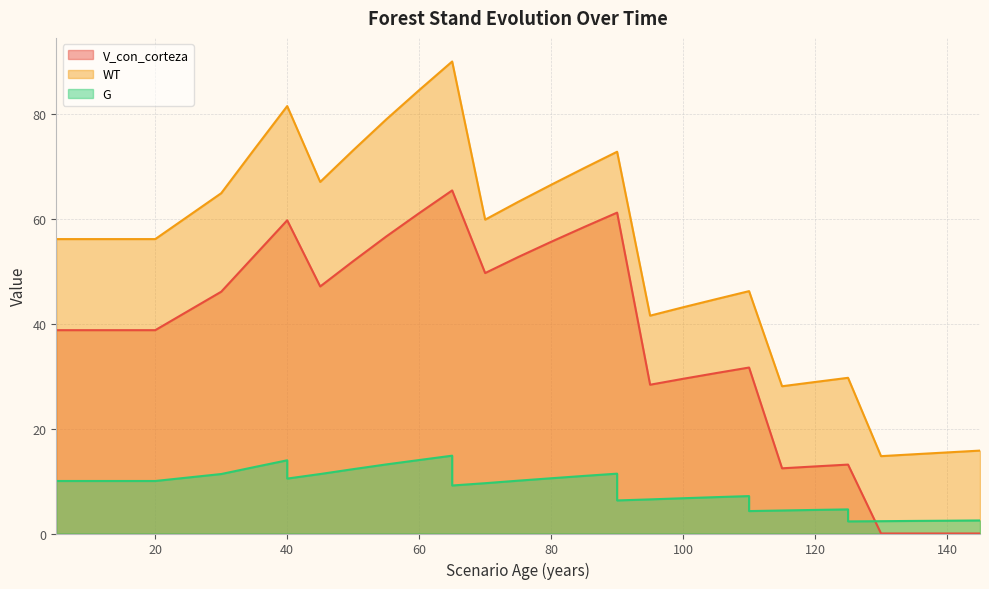

At which category is the sum across all series the highest?

65